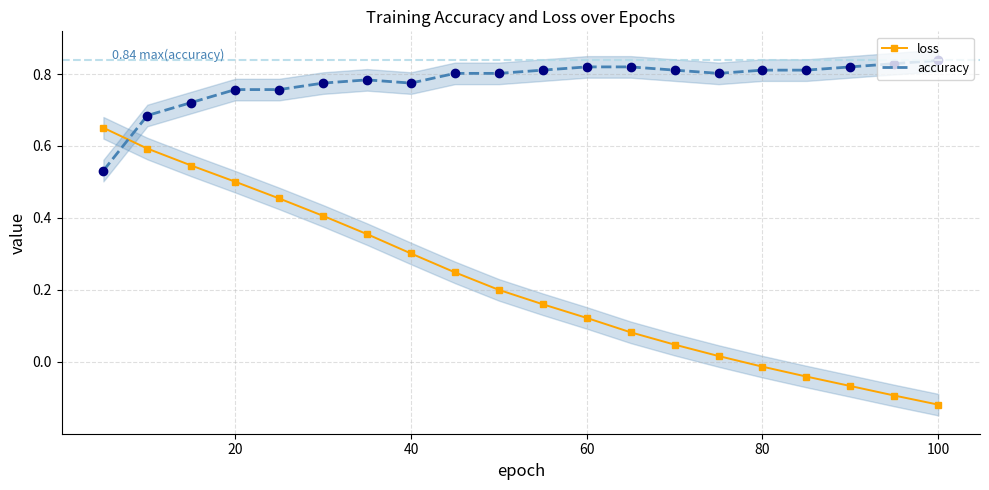

Which series has the largest range (max minus min)?

loss